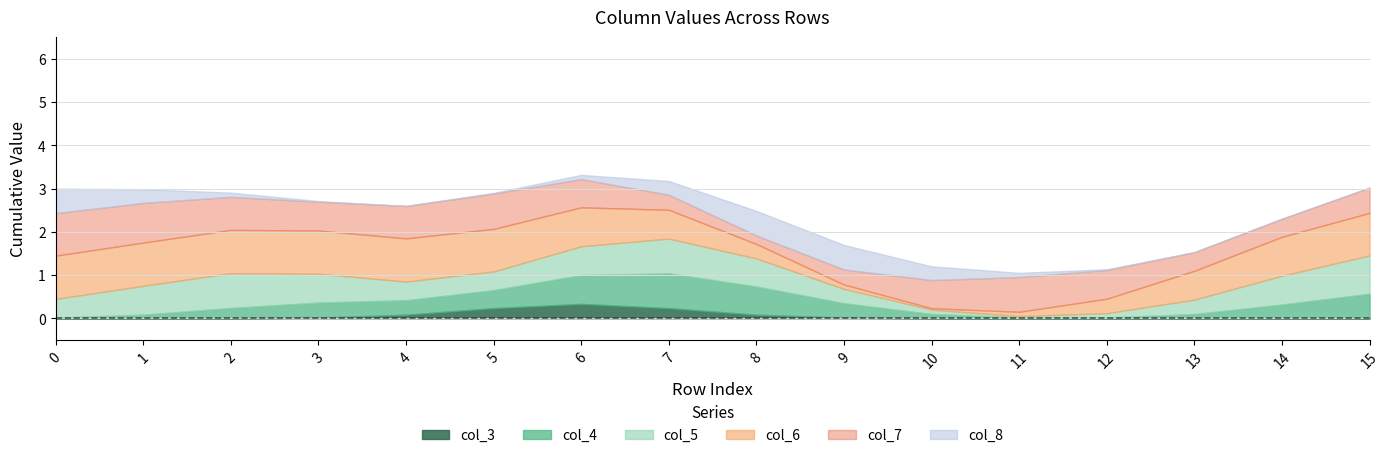

Reading left to right, what are all the values shown in this chart?

col_3: 0=0	1=0	2=0	3=0	4=0	5=0	6=1	7=0	8=0	9=0	10=0	11=0	12=0	13=0	14=0	15=0
col_4: 0=0	1=0	2=0	3=1	4=0	5=0	6=1	7=1	8=1	9=0	10=0	11=0	12=0	13=0	14=0	15=1
col_5: 0=0	1=1	2=1	3=1	4=0	5=0	6=1	7=1	8=1	9=0	10=0	11=0	12=0	13=0	14=1	15=1
col_6: 0=1	1=1	2=1	3=1	4=1	5=1	6=1	7=1	8=0	9=0	10=0	11=0	12=0	13=1	14=1	15=1
col_7: 0=1	1=1	2=1	3=0	4=1	5=1	6=1	7=0	8=0	9=0	10=1	11=1	12=1	13=0	14=0	15=1
col_8: 0=1	1=0	2=0	3=0	4=0	5=0	6=0	7=0	8=1	9=1	10=0	11=0	12=0	13=0	14=0	15=0